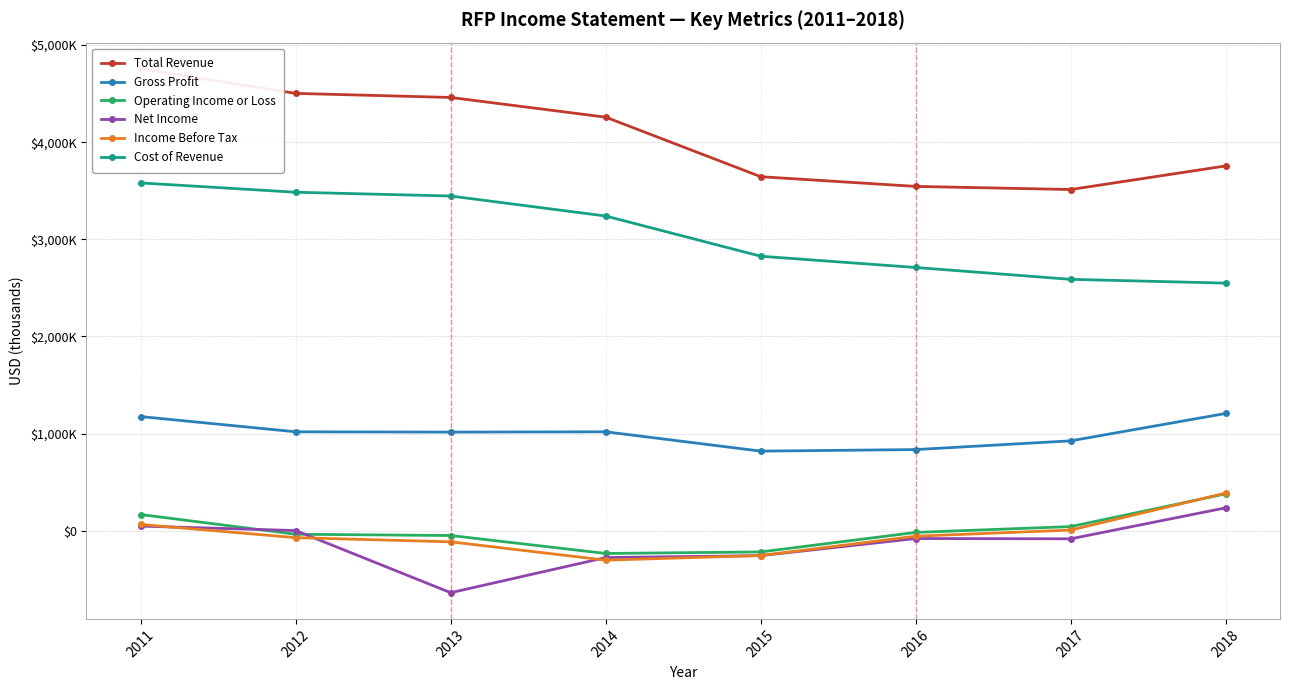

Where does the Gross Profit series first go above 1018000?

2011